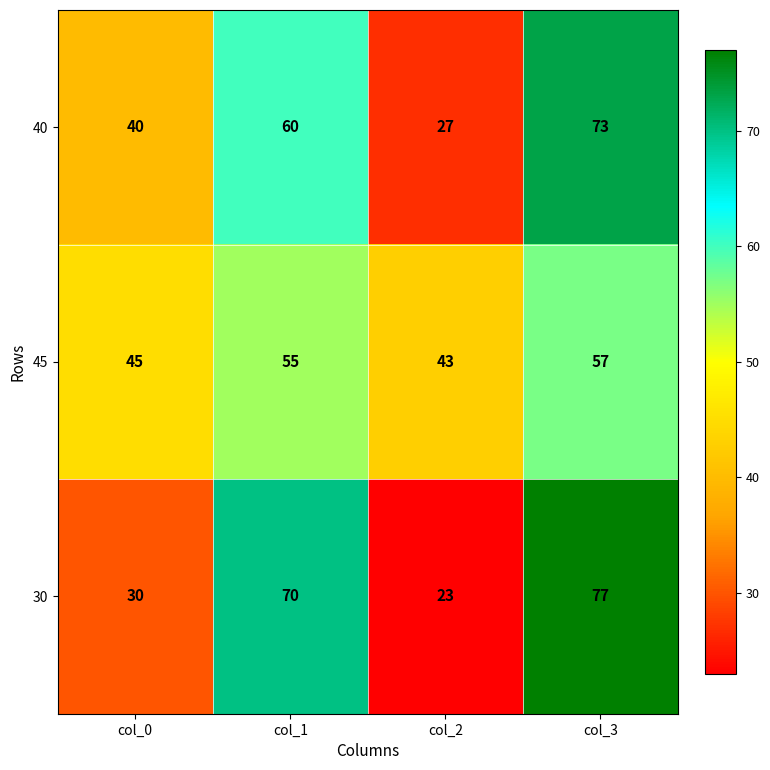

What is the maximum value shown in the chart?

77